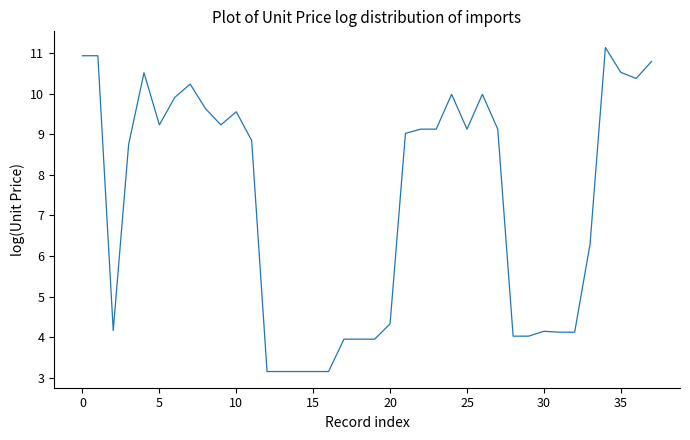

What is the difference between the maximum and minimum values?

8.0